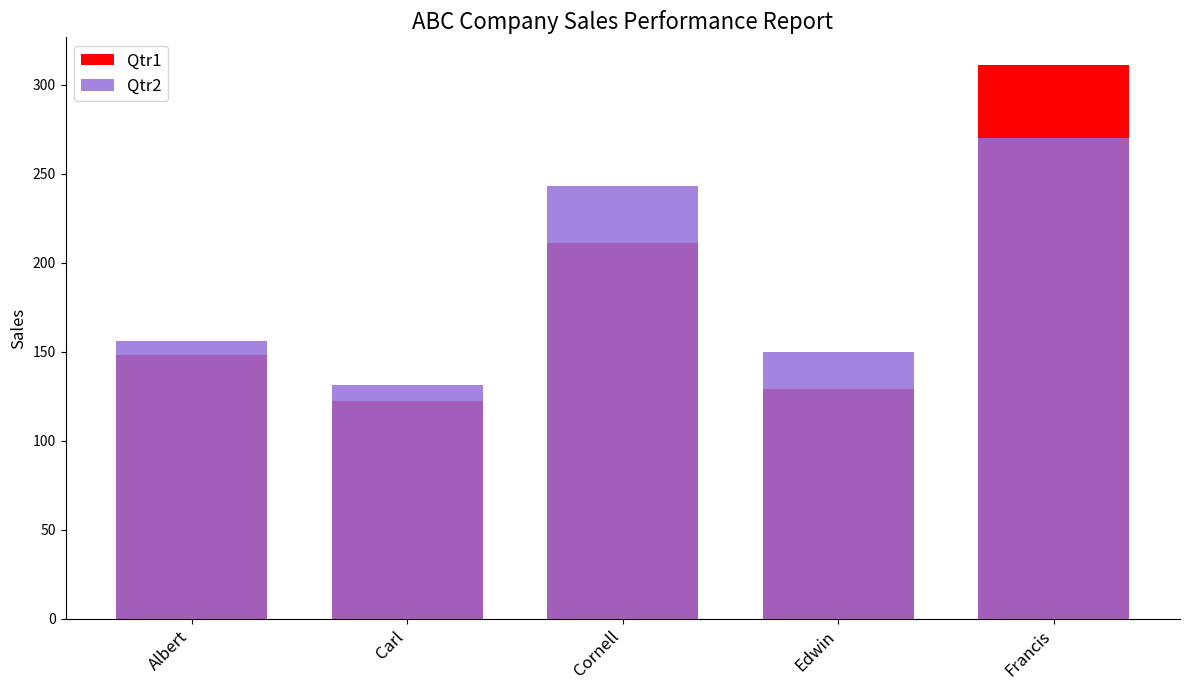

What position from the left is Francis?

5